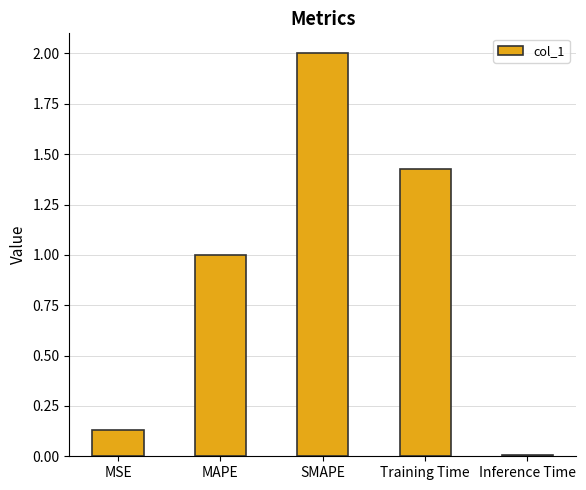

What is the value of the 3rd bar from the left?

2.0